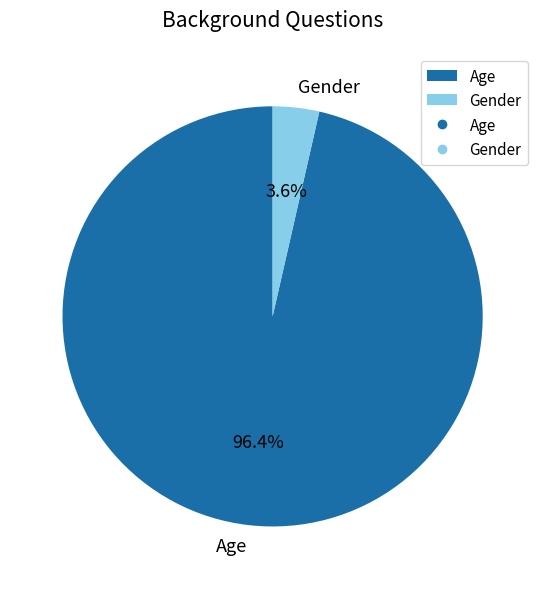

Which has a higher value, Gender or Age?

Age